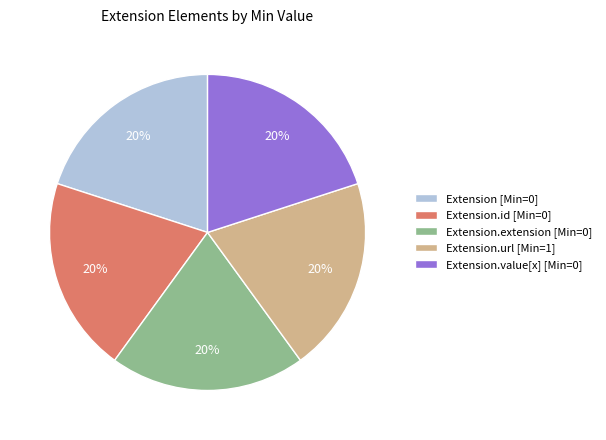

Does any single category account for the majority?

No